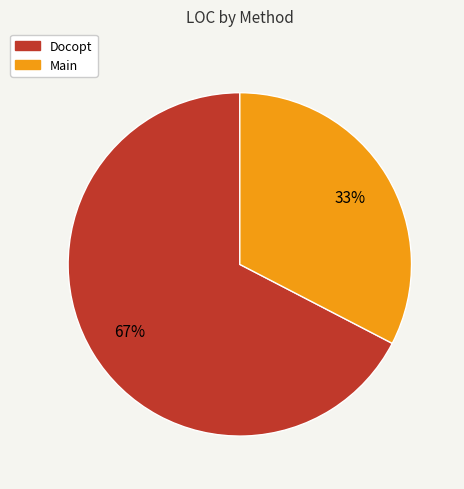

Do Docopt and Main together represent more than half of the pie?

Yes